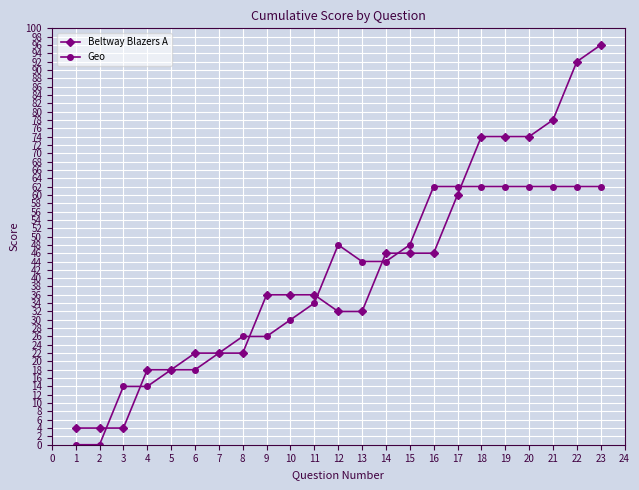

What are all the series names shown in the legend?

Beltway Blazers A, Geo